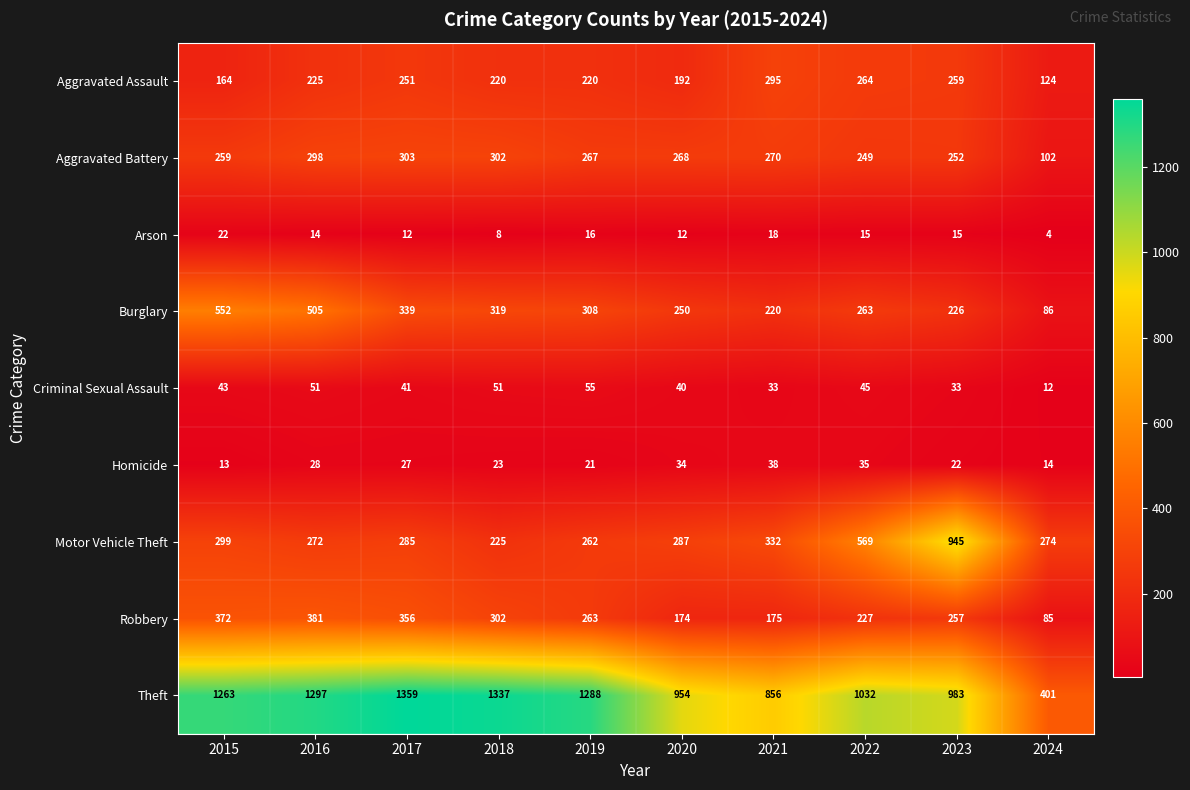

Count the number of data series in this chart.

9